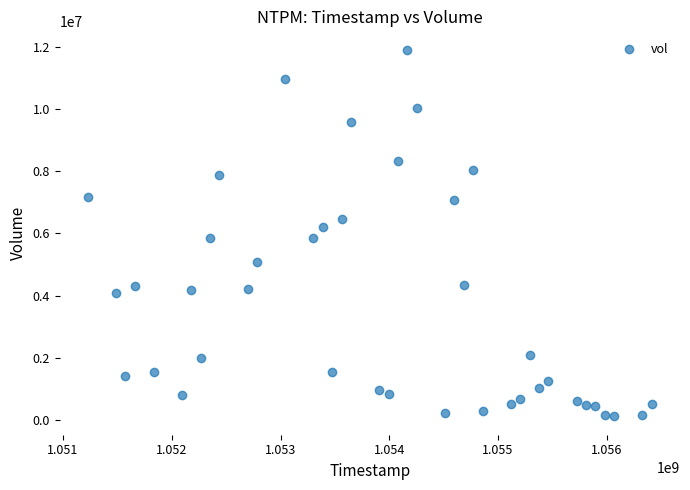

What is the range of Y values (max minus min)?

11780090